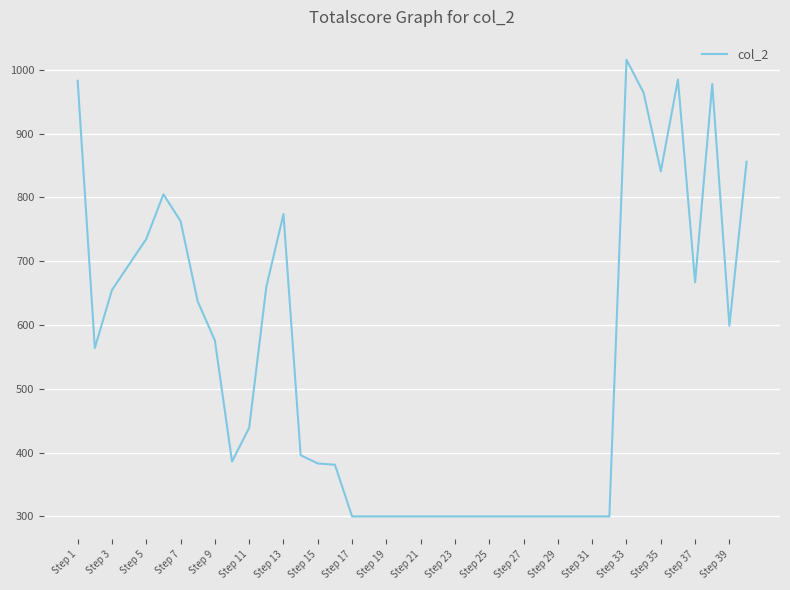

Does the chart display data point markers on the line(s)?

No